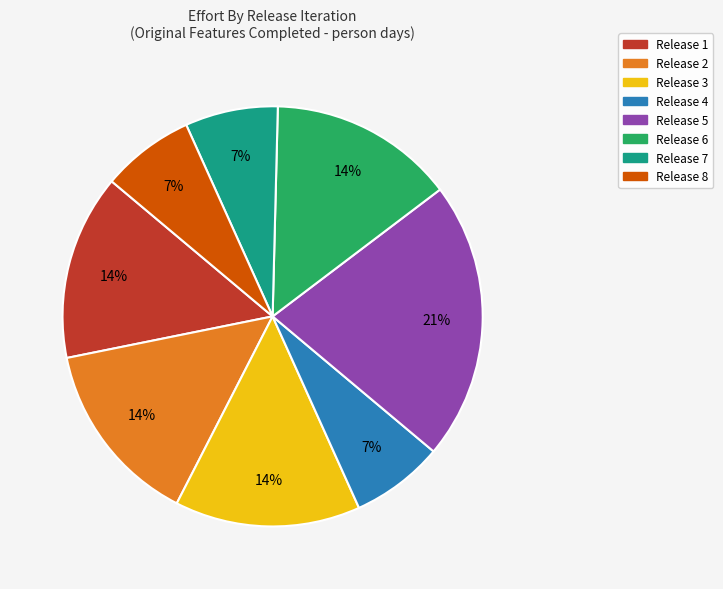

How many segments does this pie chart have?

8